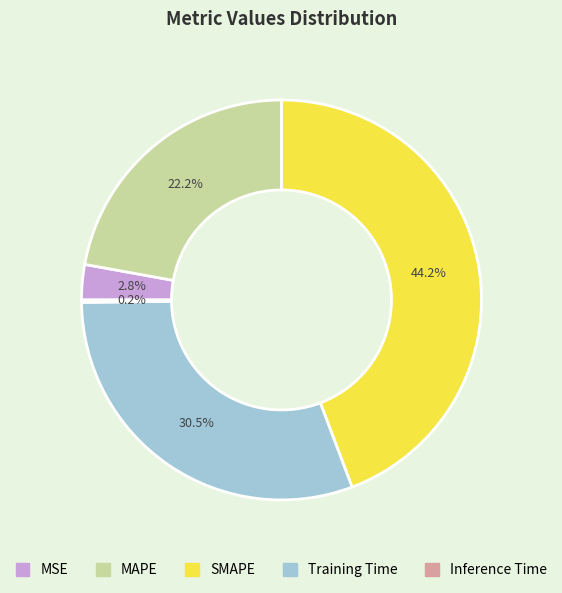

Is the sum of Training Time and MSE greater than half?

No